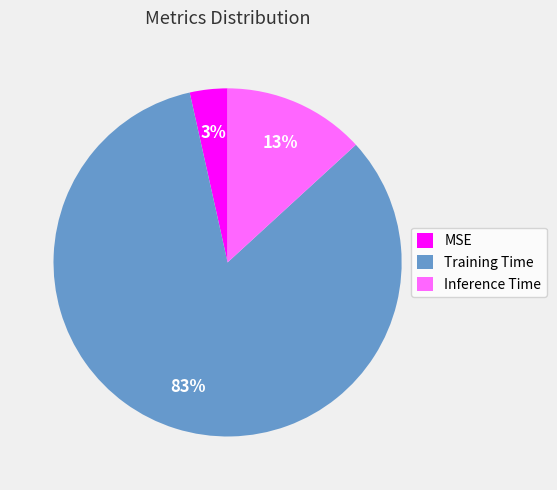

To the nearest percent, what is the average slice percentage?

33%